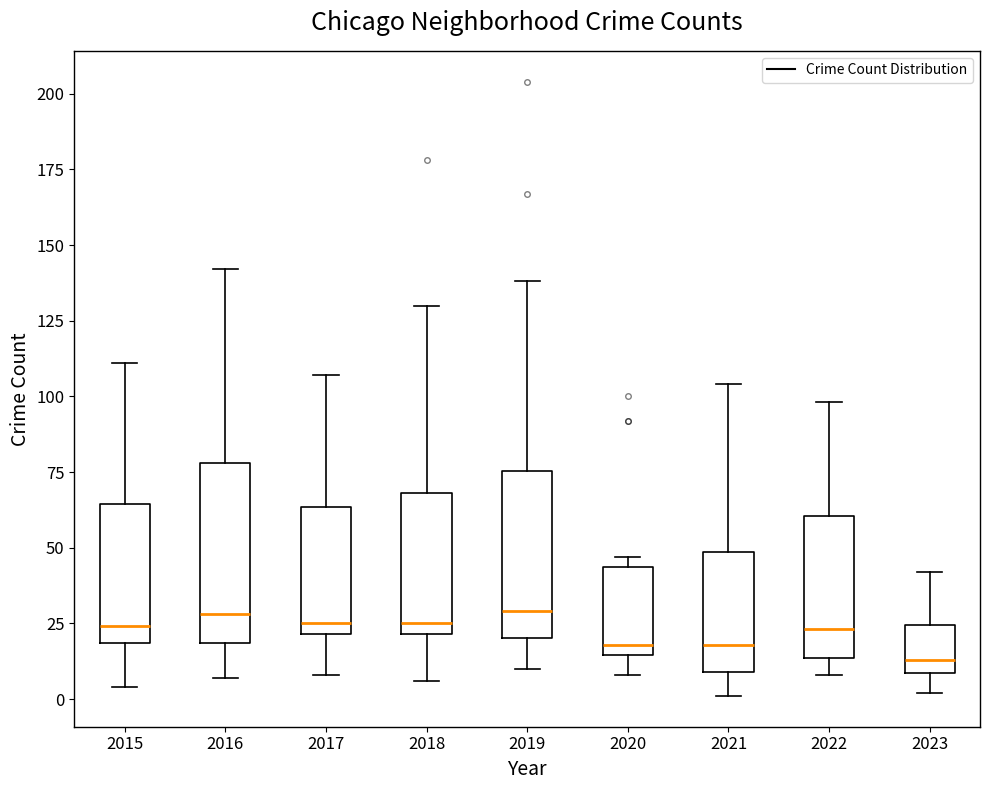

Reading left to right, transcribe this box plot: for each box, give where its median line is, the range the box spans, and where its two whiskers end, as read against the y-axis. The values are not printed on the chart, so give them approximately, as read against the axis.

2015: median 25, box 20 to 65, whiskers 5 to 110
2016: median 30, box 20 to 80, whiskers 5 to 140
2017: median 25, box 20 to 65, whiskers 10 to 105
2018: median 25, box 20 to 70, whiskers 5 to 130
2019: median 30, box 20 to 75, whiskers 10 to 140
2020: median 20, box 15 to 45, whiskers 10 to 45 (just above the box's upper edge)
2021: median 20, box 10 to 50, whiskers 0 to 105
2022: median 25, box 15 to 60, whiskers 10 to 100
2023: median 15, box 10 to 25, whiskers 0 to 40